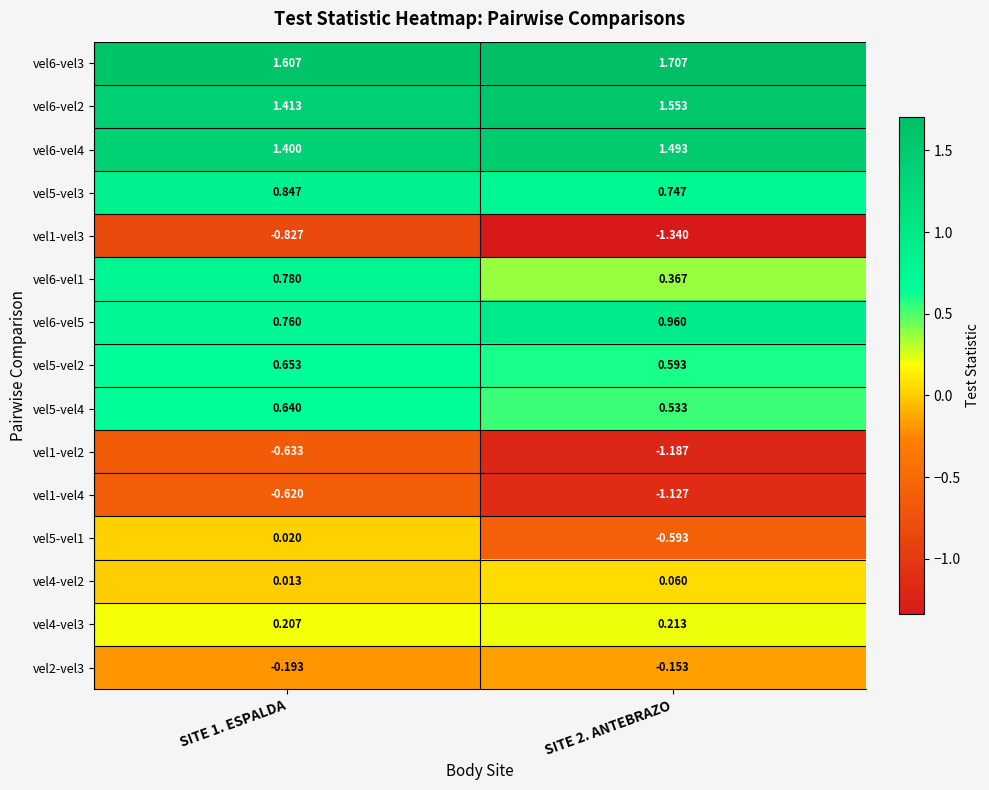

Which series has the widest spread of values?

vel5-vel1